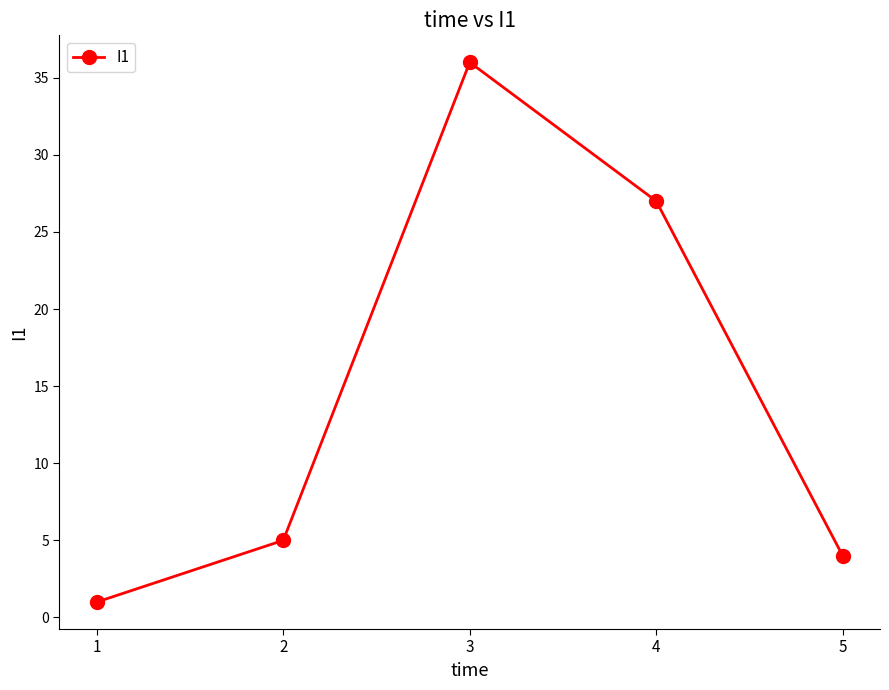

What is the value of the 5th point from the left?

4